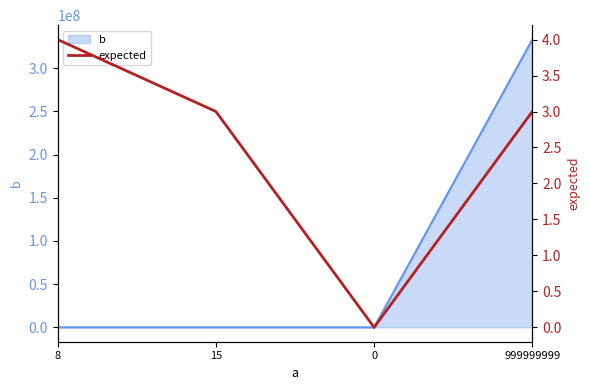

At which label does the data first exceed 3?

8